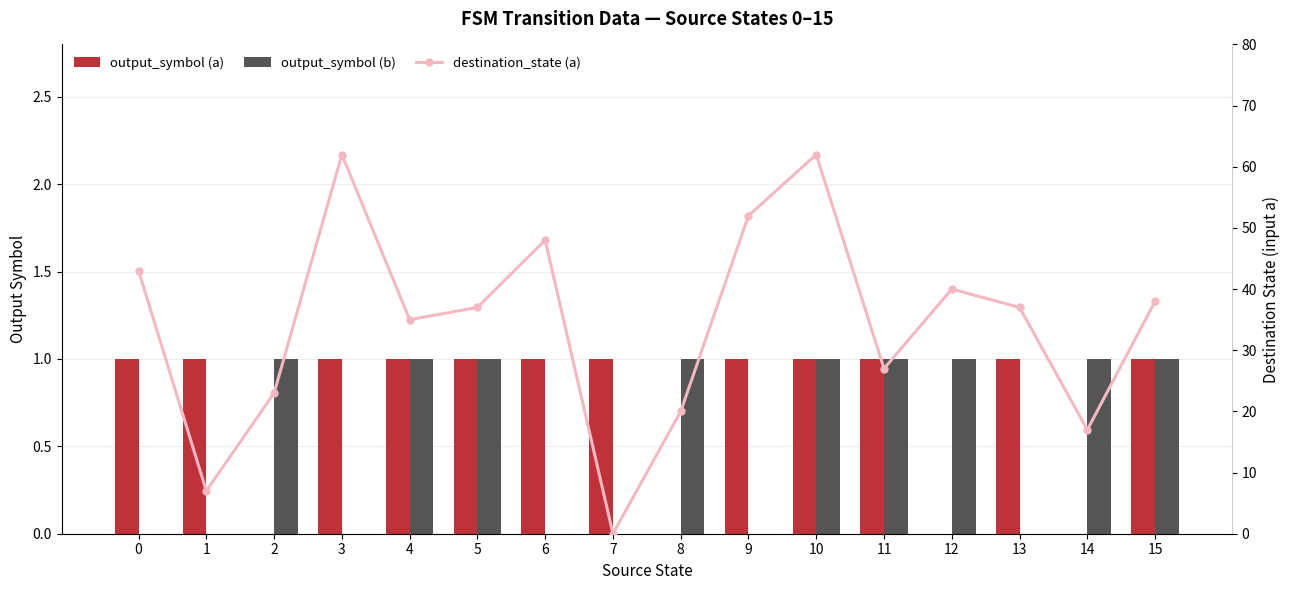

What is the difference between the highest and lowest values at 12?

40